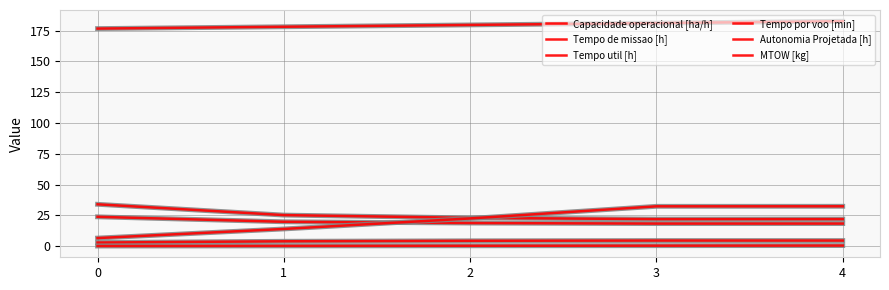

What is the highest value of the Capacidade operacional [ha/h] series?

4.6